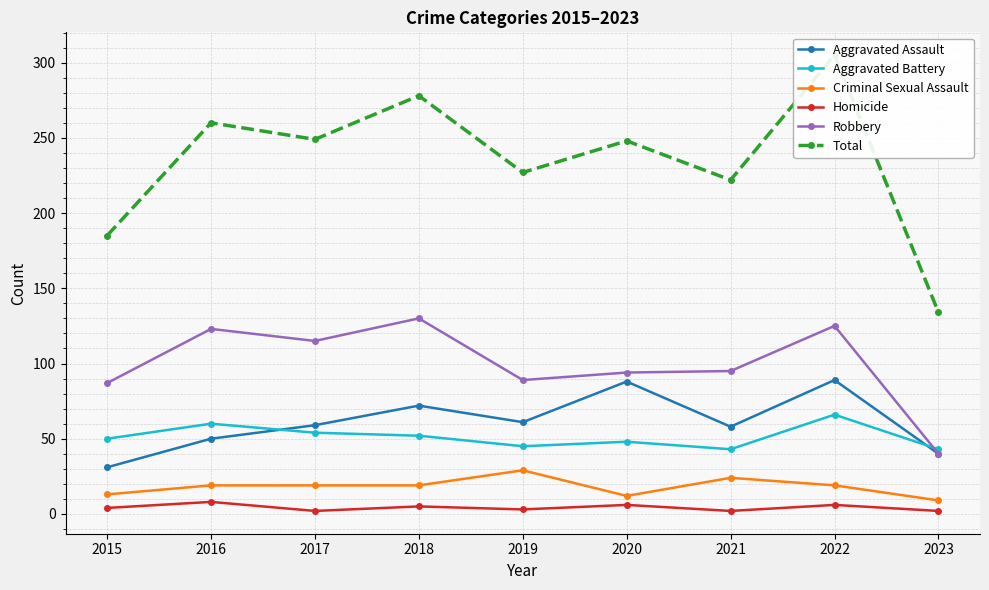

True or false: Aggravated Assault has a value of 89 at 2022.

True